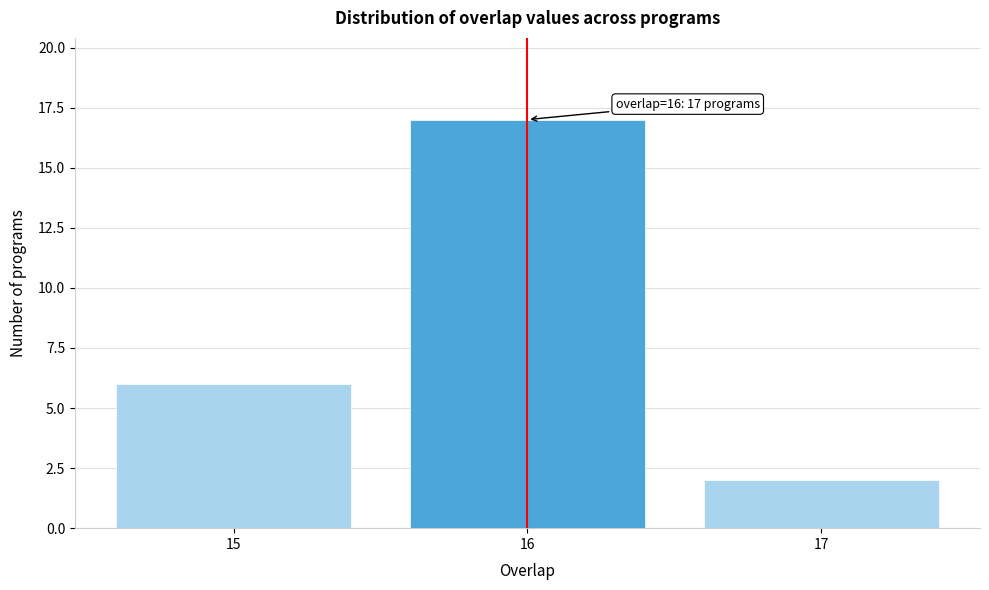

Which range on the x-axis has the tallest bar?

15.5 to 16.5